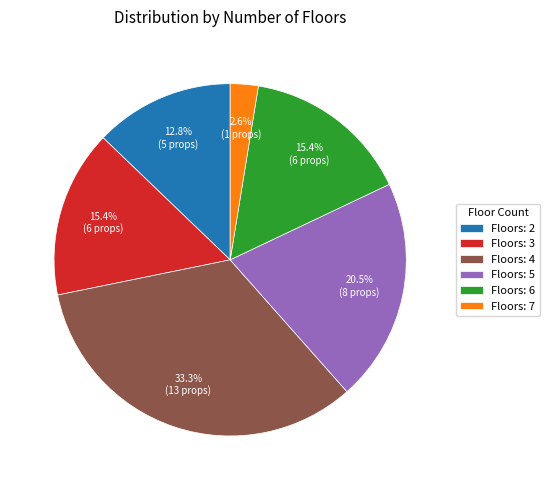

How many slices are in this pie chart?

6